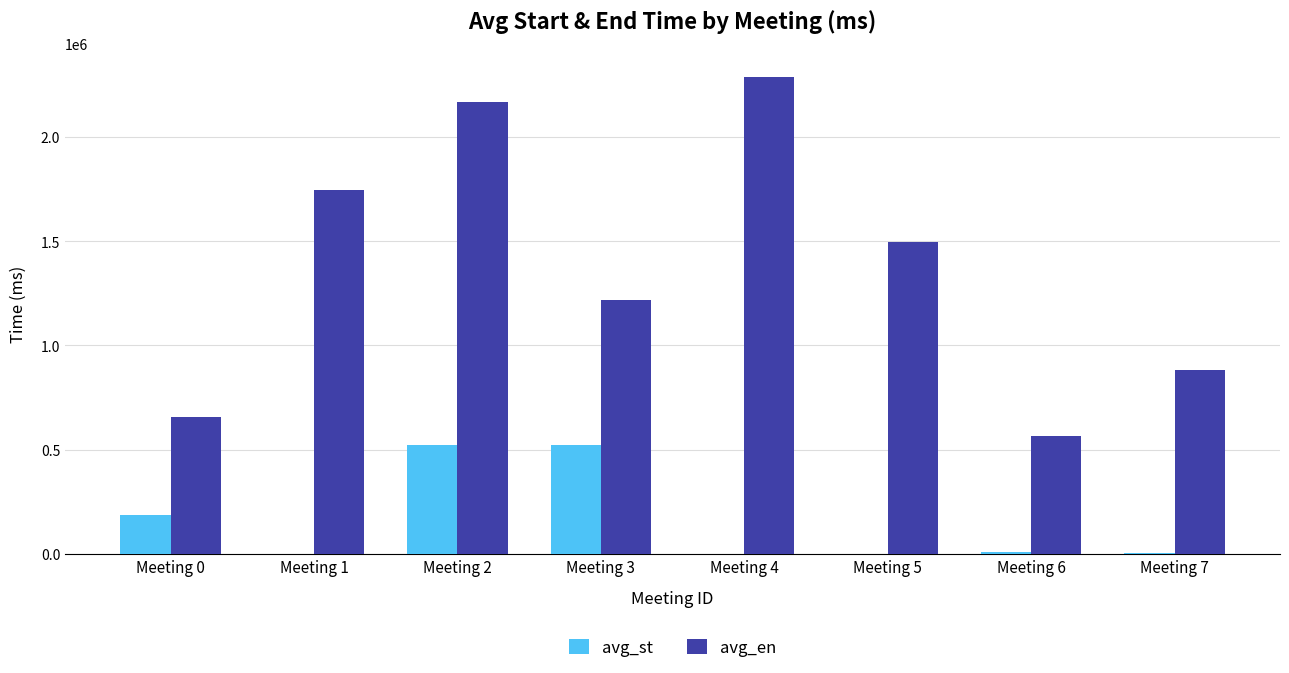

Which category has the highest value across all series?

Meeting 4